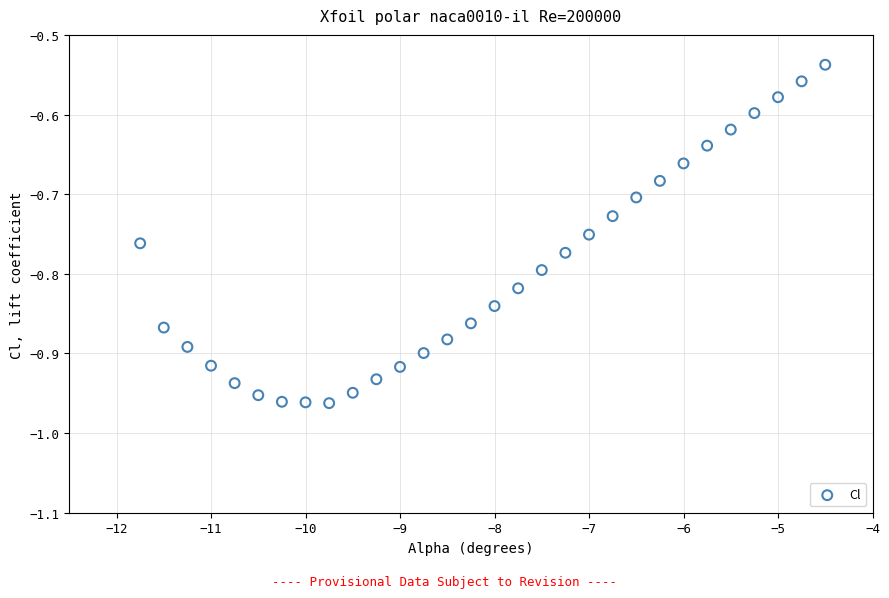

What is the range of X values (max minus min)?

7.2